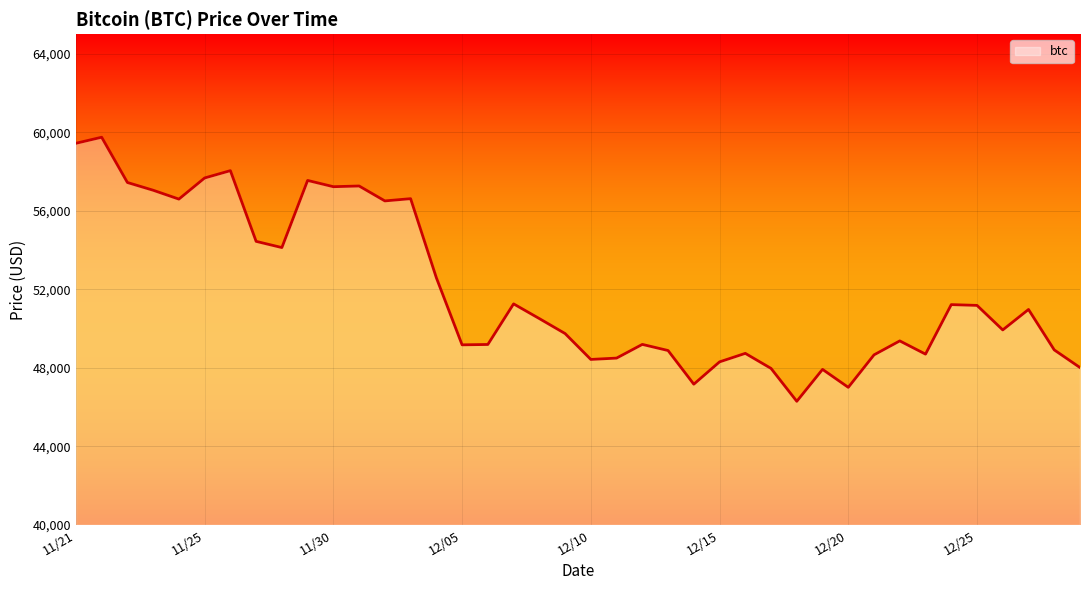

What is the maximum value shown in the chart?

59749